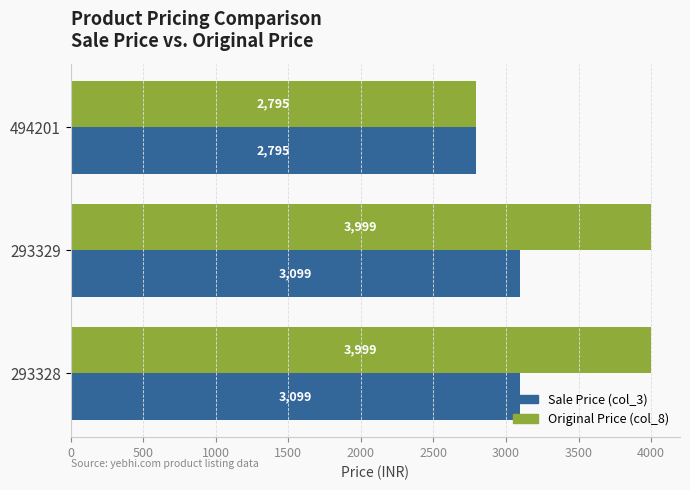

Which category has the lowest value in the Sale Price (col_3) series?

494201